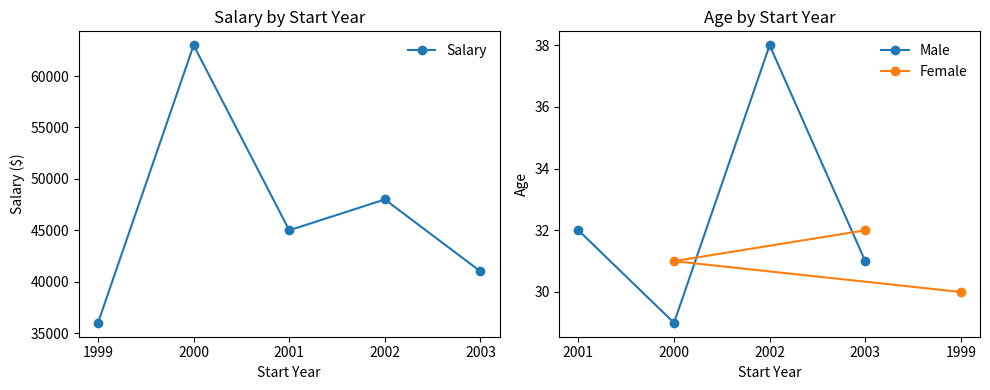

What is the maximum value shown in the chart?

63000